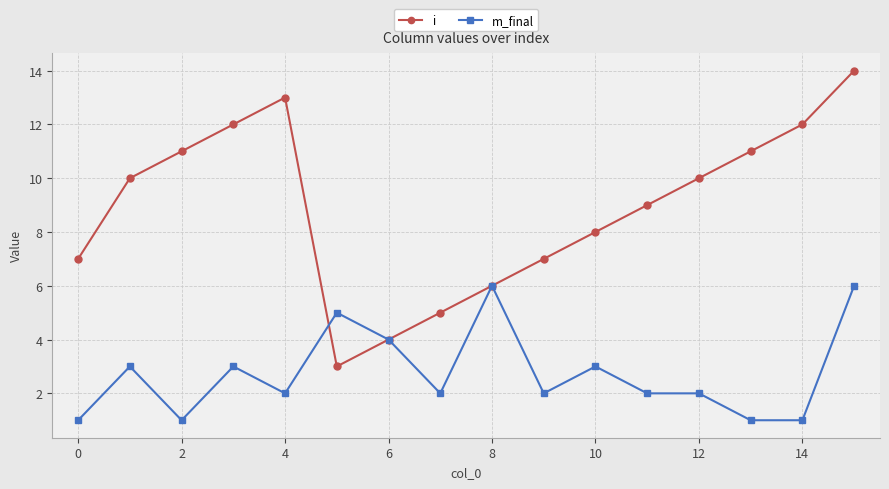

What is the difference between the maximum and minimum values in the m_final series?

5